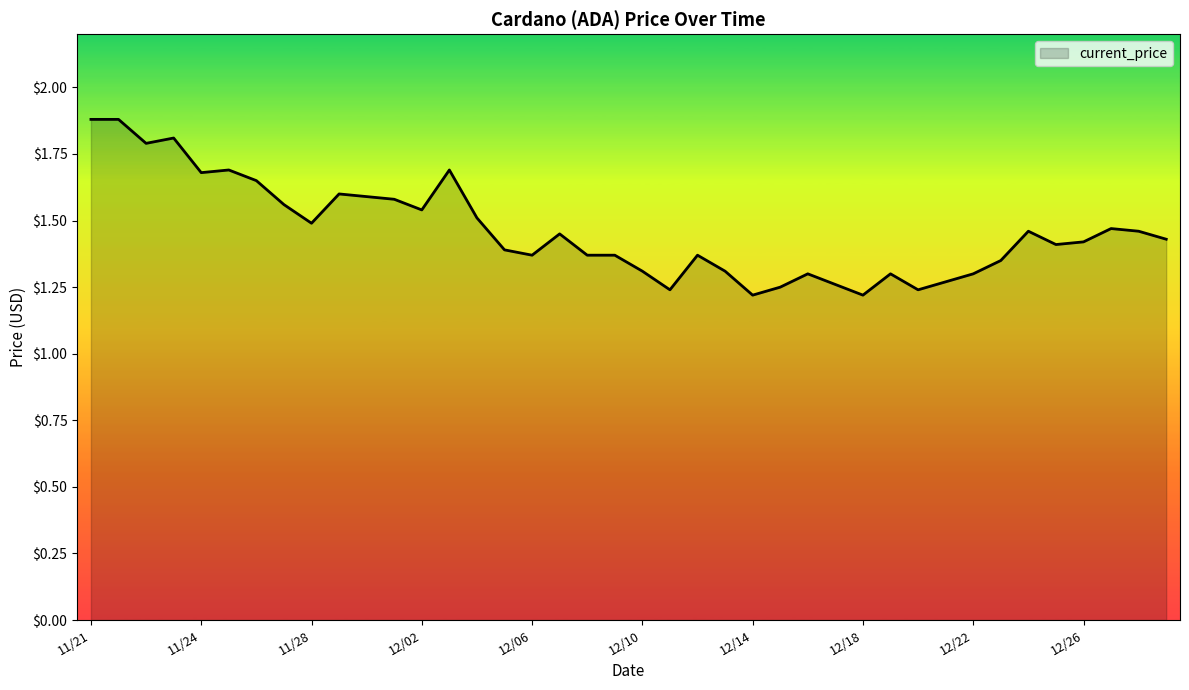

What is the difference between the maximum and minimum values?

0.7